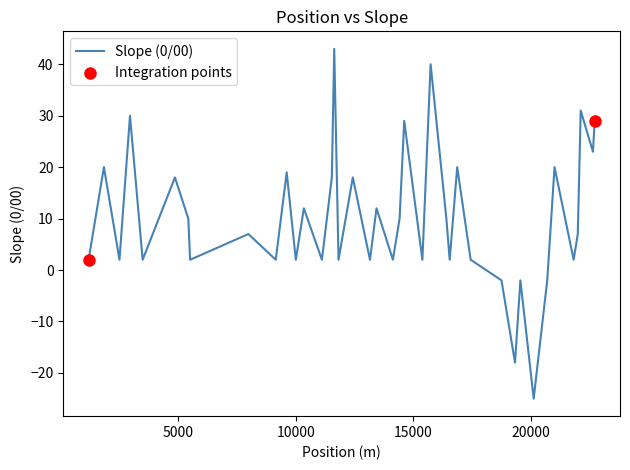

What is the difference between the maximum and minimum values?

68